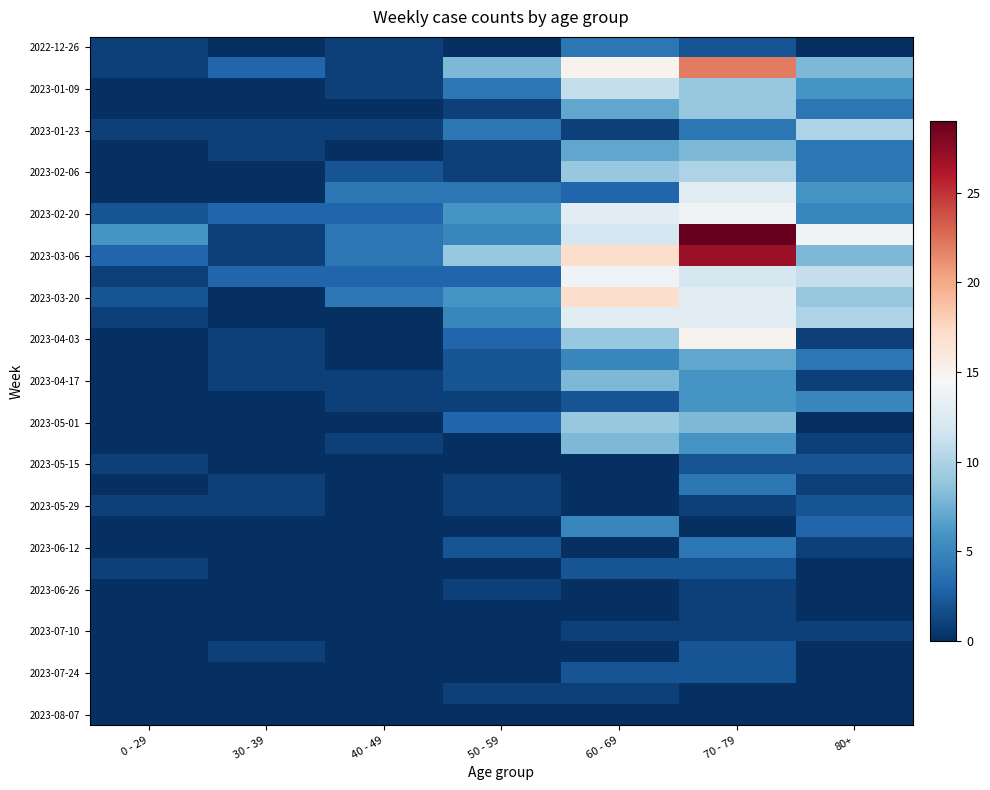

At how many categories does at least one series exceed 4?

5